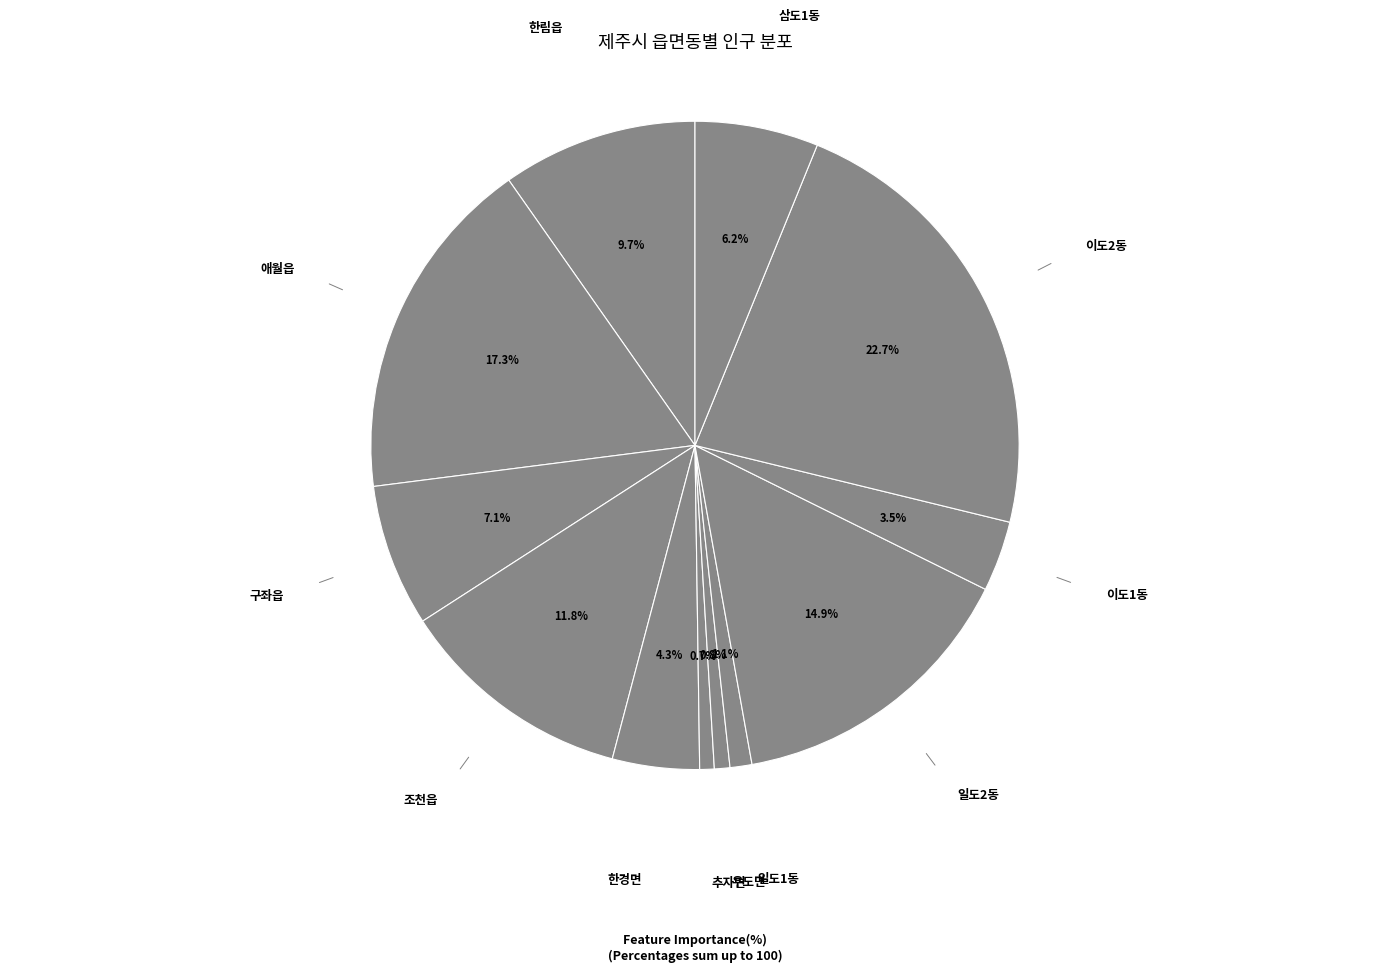

Do 이도1동 and 한림읍 together represent more than half of the pie?

No